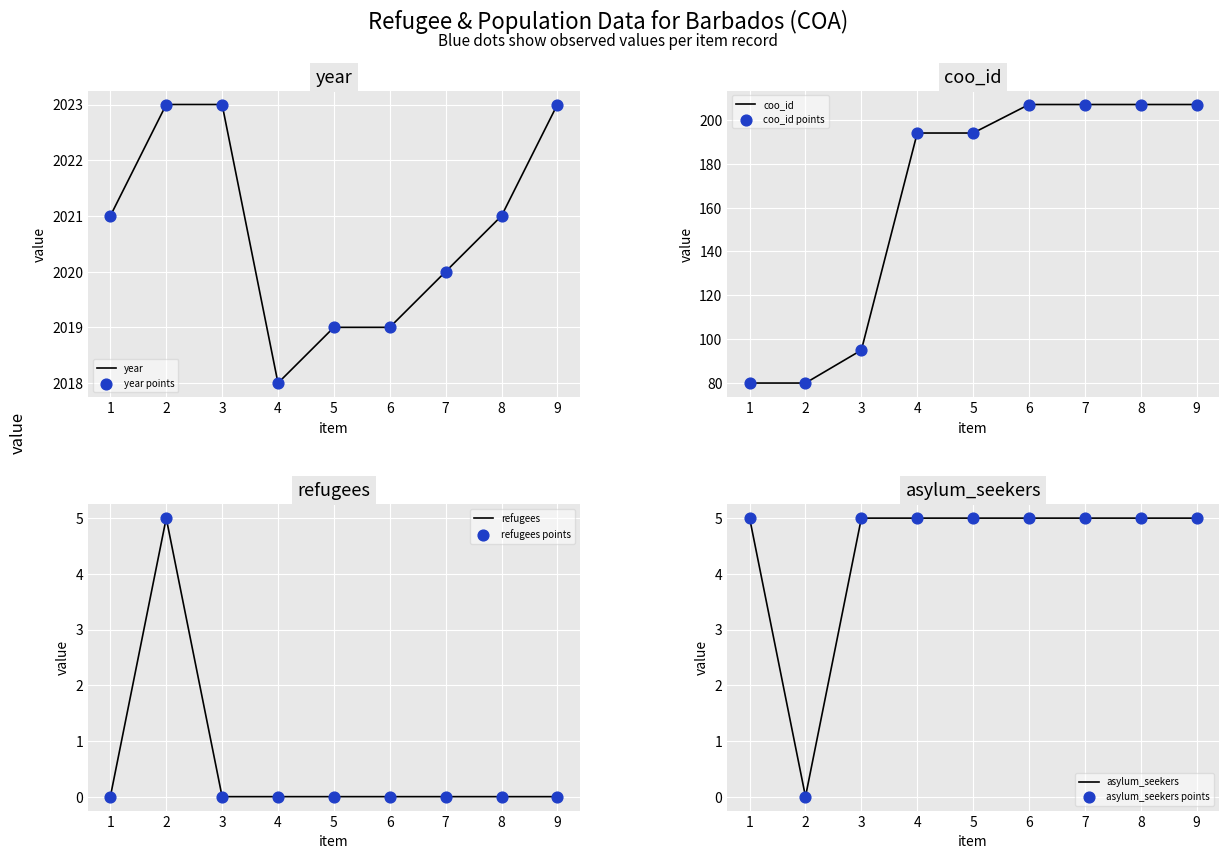

At which category is the sum across all series the highest?

9